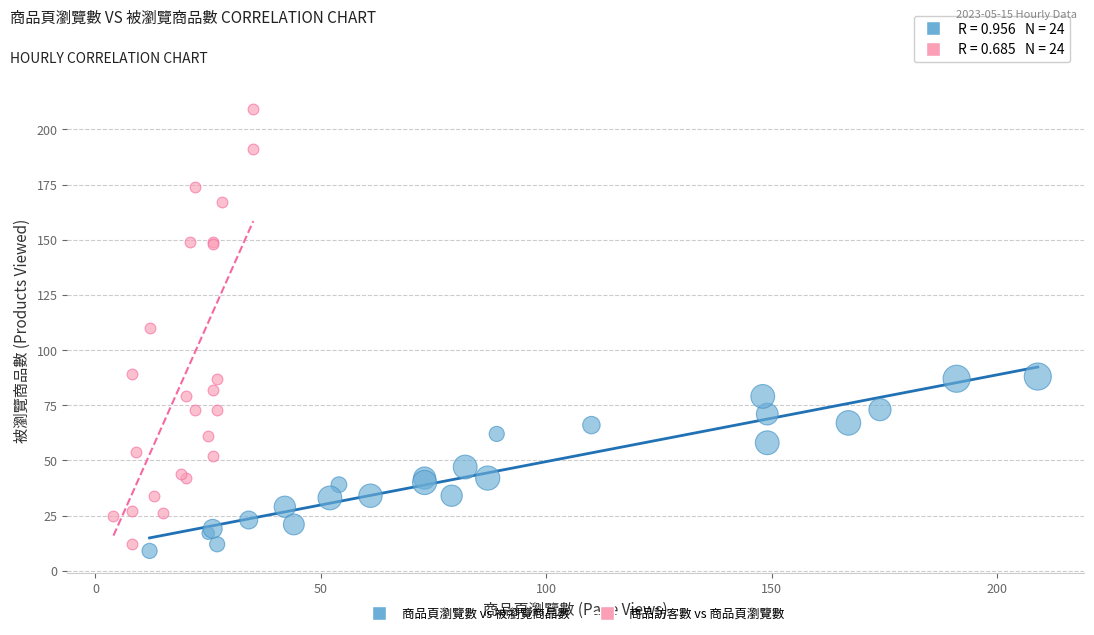

Which series has the largest Y range (max minus min)?

商品訪客數 vs 商品頁瀏覽數